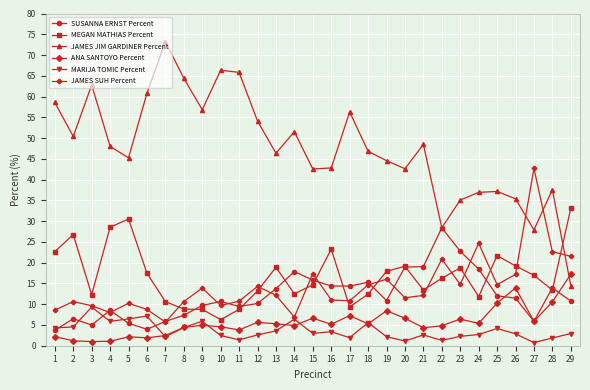

True or false: JAMES JIM GARDINER Percent has more than 1 points higher than both neighbors.

True